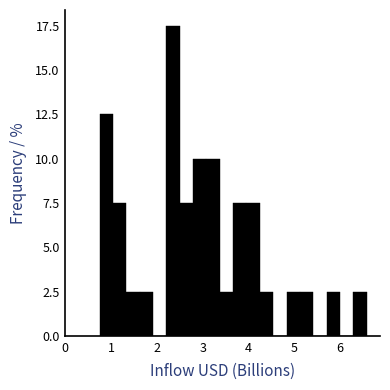

Around what value on the x-axis is the tallest bar? Give the approximate position of its centre, as read against the axis.

2.4